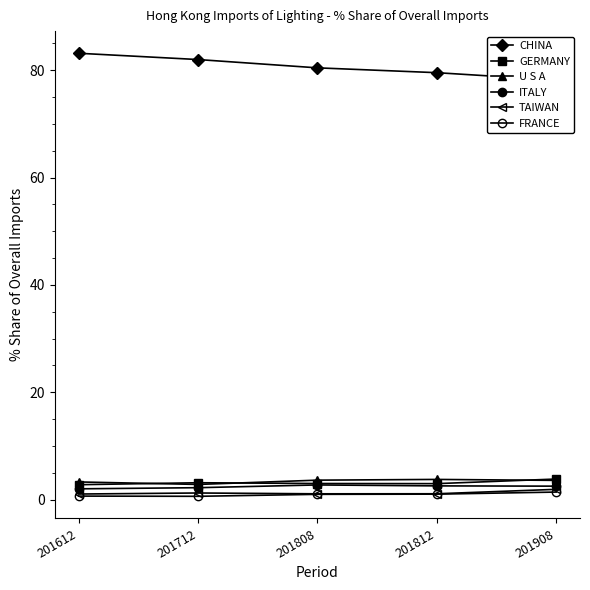

In U S A, how many points are higher than both neighbors (excluding endpoints)?

1